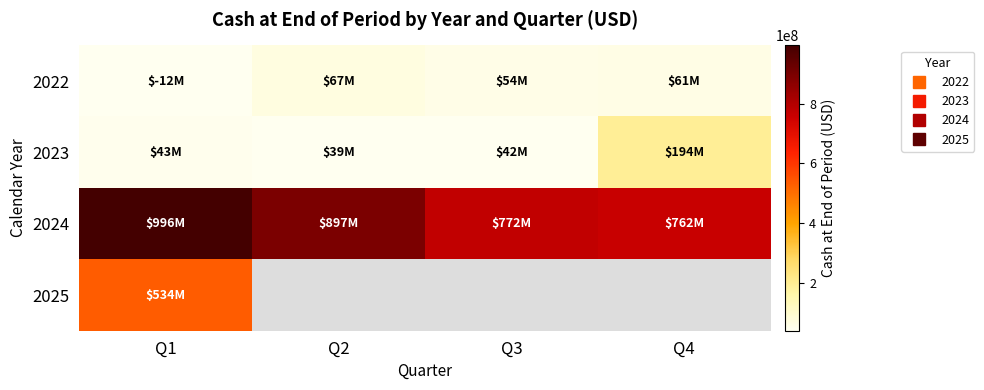

Between Q1 and Q4, which series saw the biggest shift?

2024